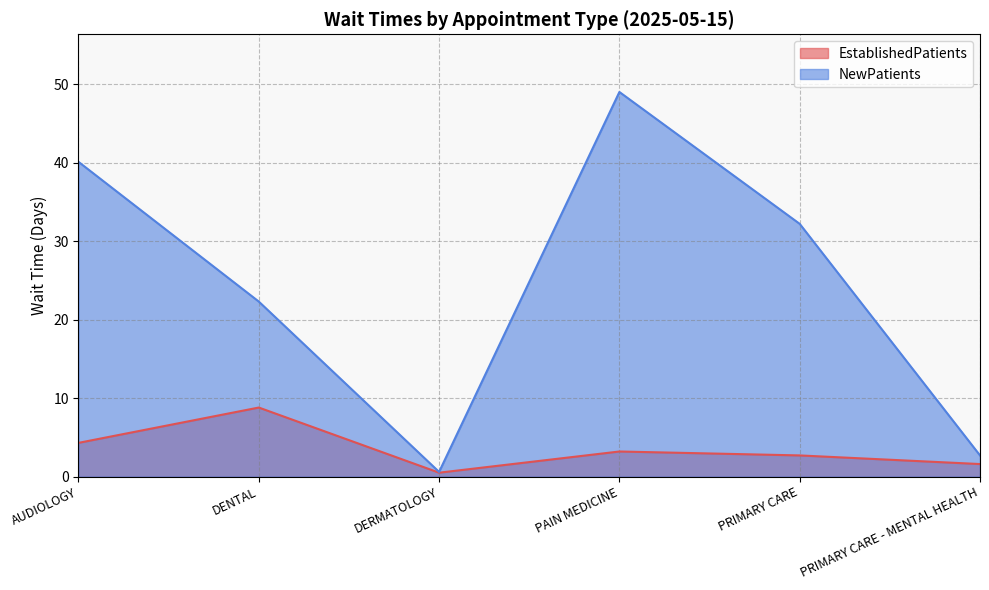

What is the value of the EstablishedPatients point at the 1st from the left?

4.3